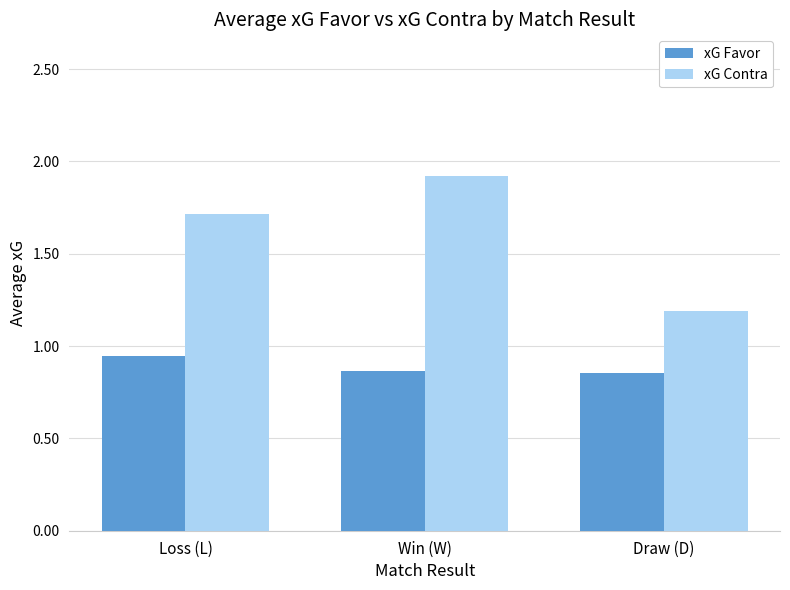

Which series has the widest spread of values?

xG Contra